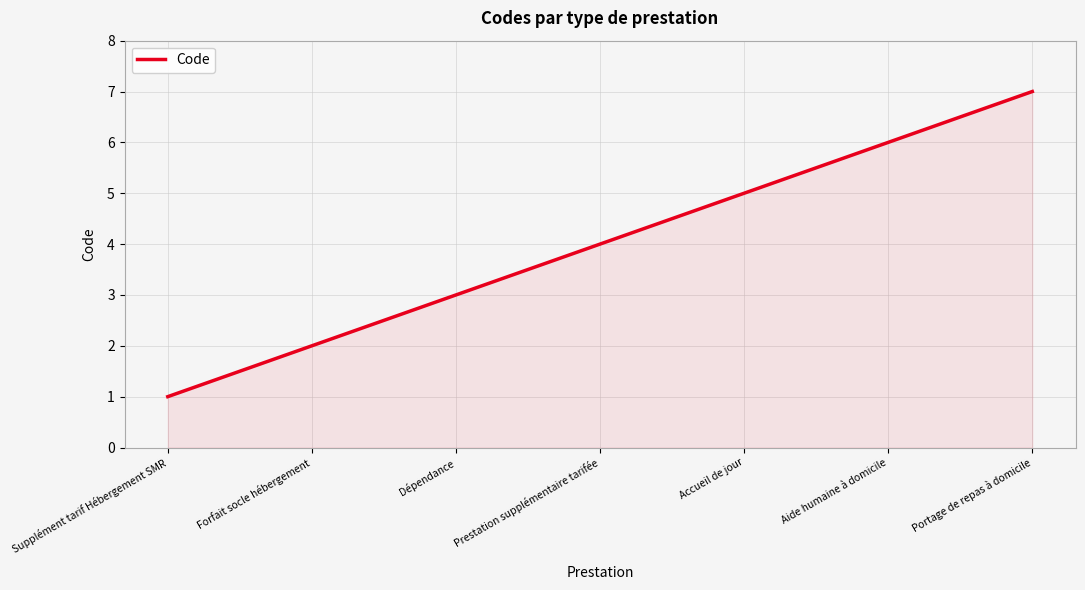

Rank the categories by value from lowest to highest.

Supplément tarif Hébergement SMR, Forfait socle hébergement, Dépendance, Prestation supplémentaire tarifée, Accueil de jour, Aide humaine à domicile, Portage de repas à domicile